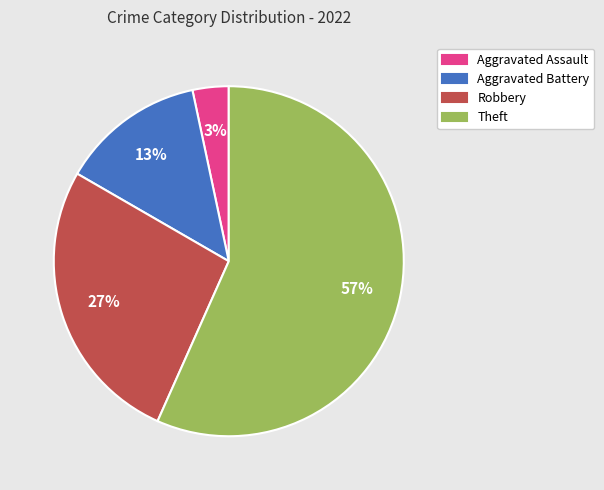

Which slice is the largest?

Theft